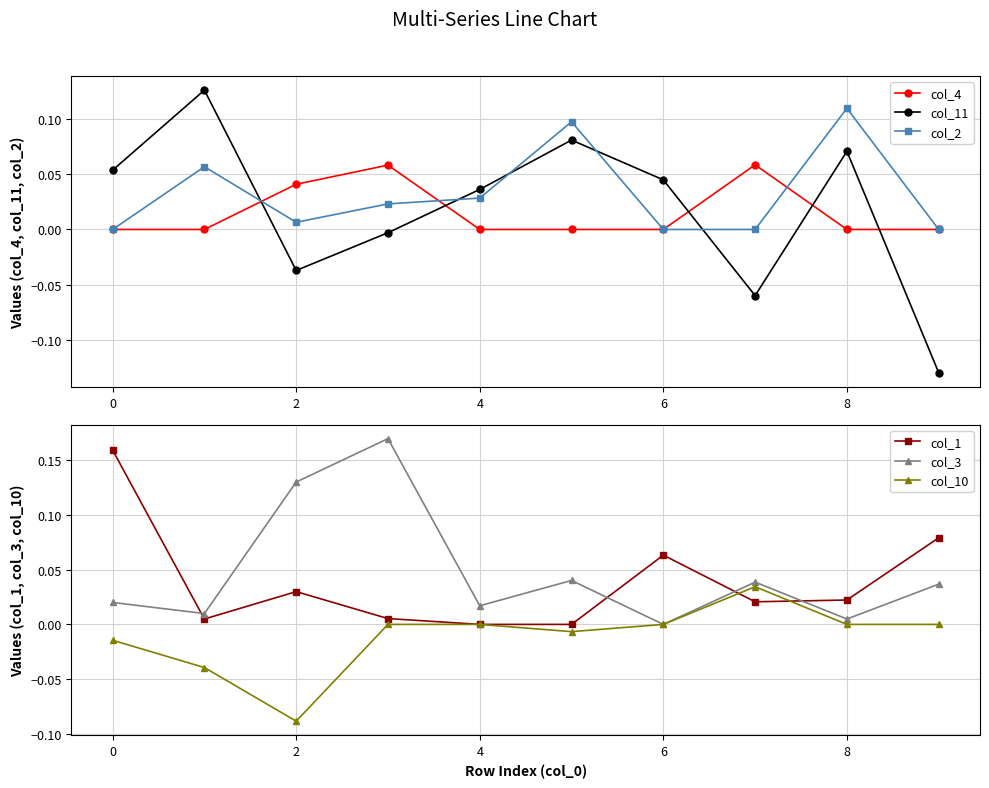

Is this an area chart (filled region under the line)?

No